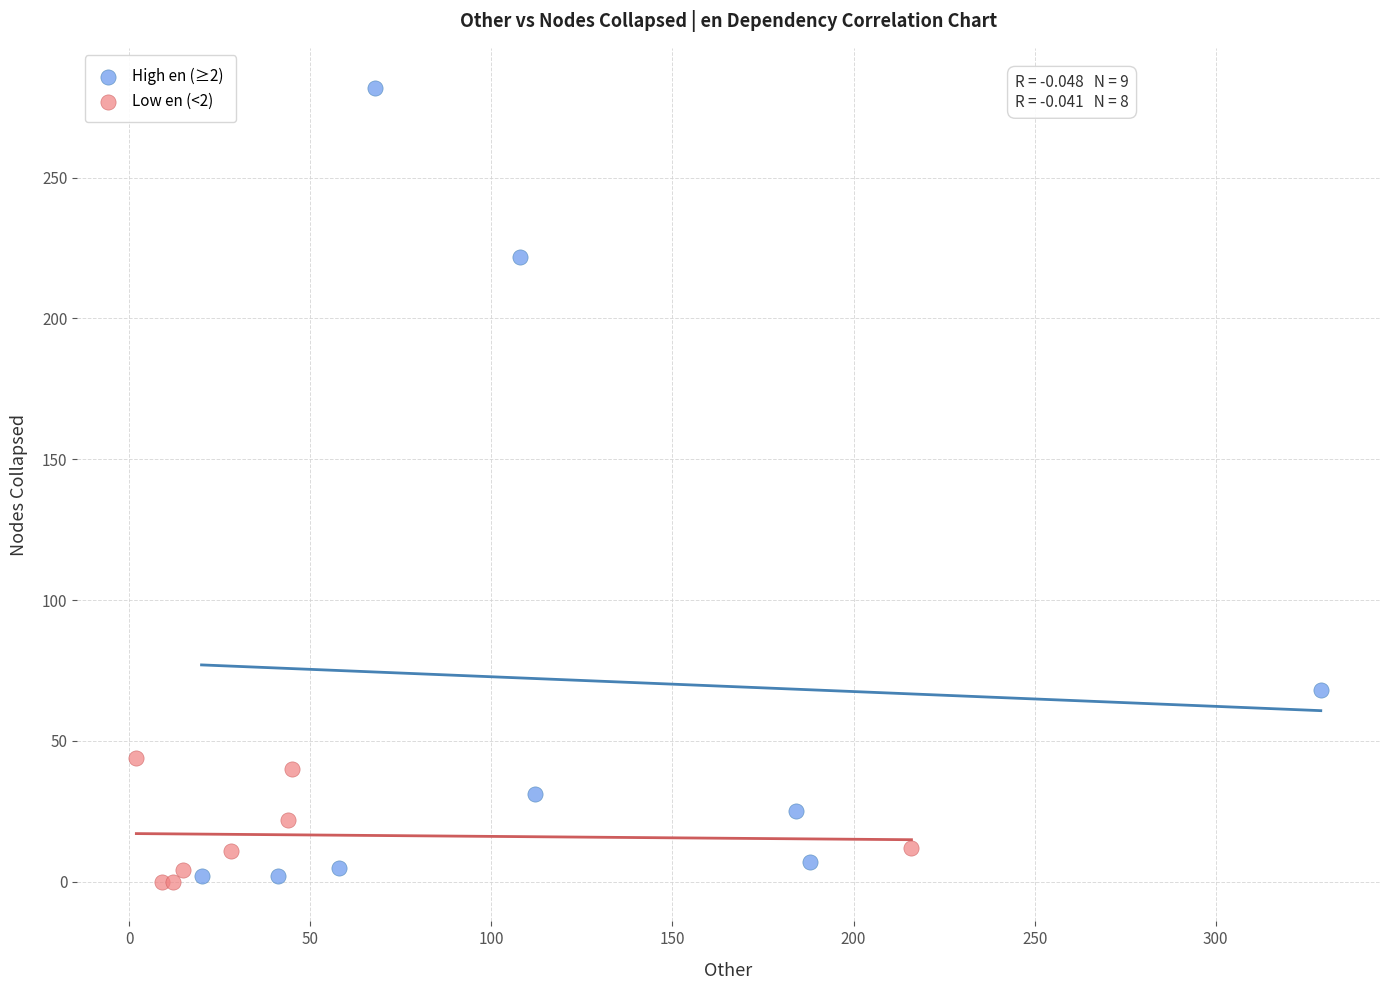

Which series has the largest Y range (max minus min)?

High en (≥2)